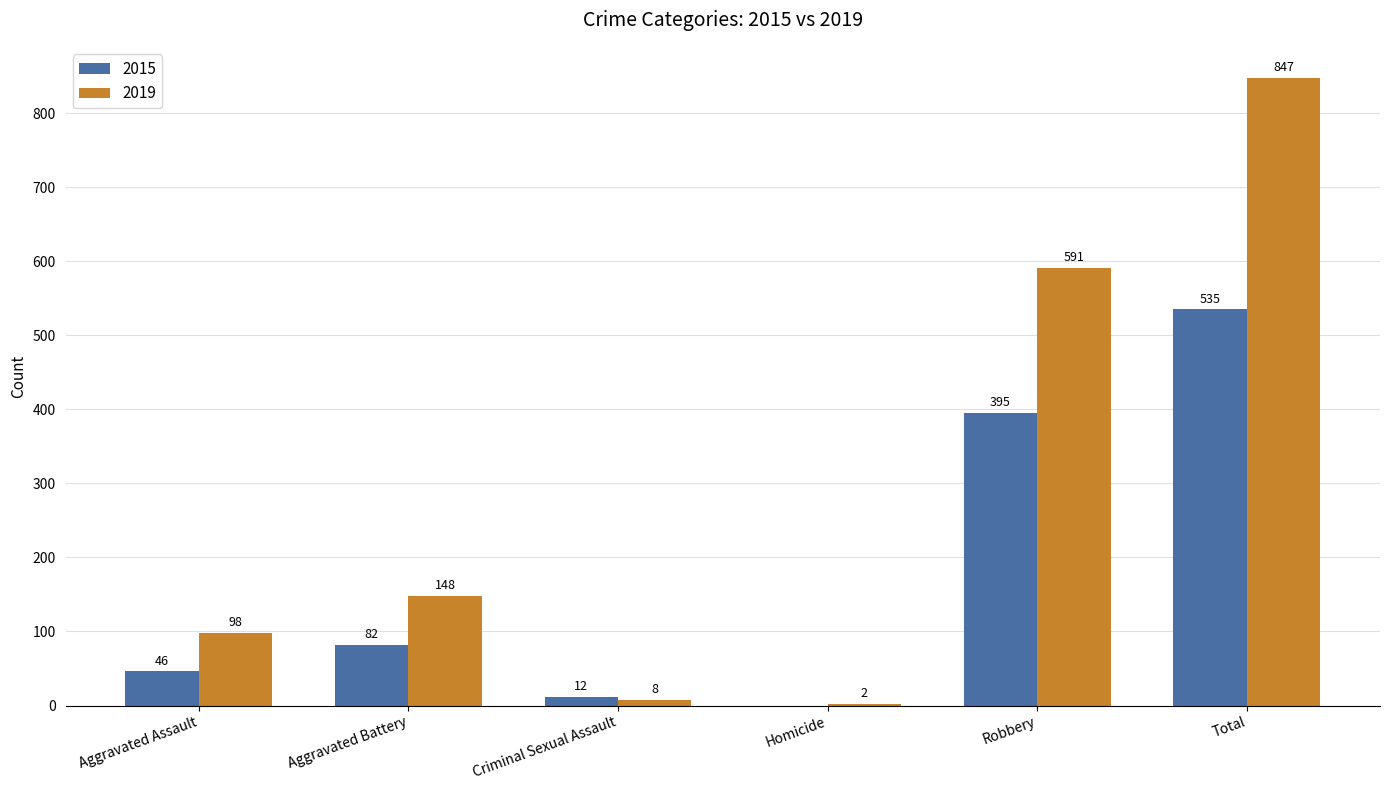

Which series has the largest total across all categories?

2019